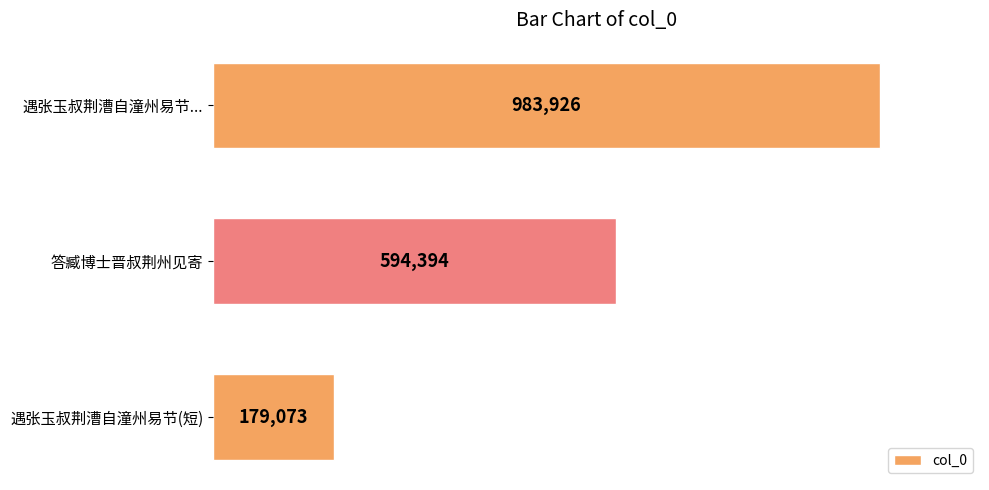

Which has a higher value, 答臧博士晋叔荆州见寄 or 遇张玉叔荆漕自潼州易节...?

遇张玉叔荆漕自潼州易节...